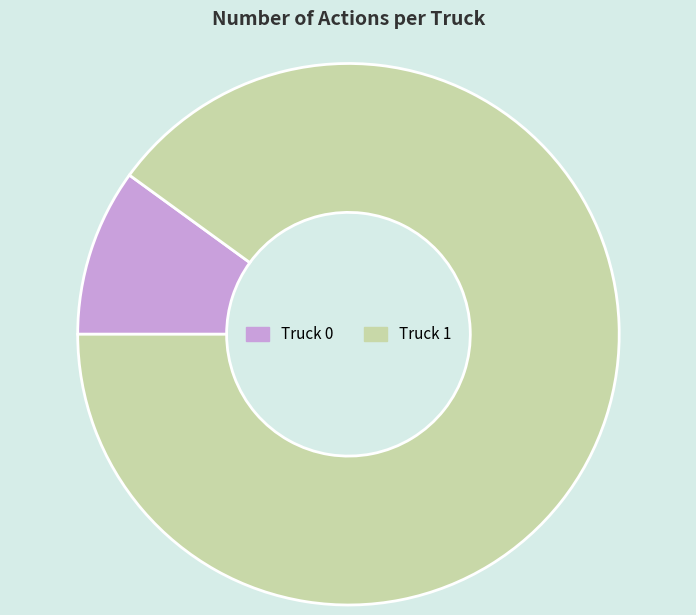

Does Truck 1 represent more than half of the total?

Yes